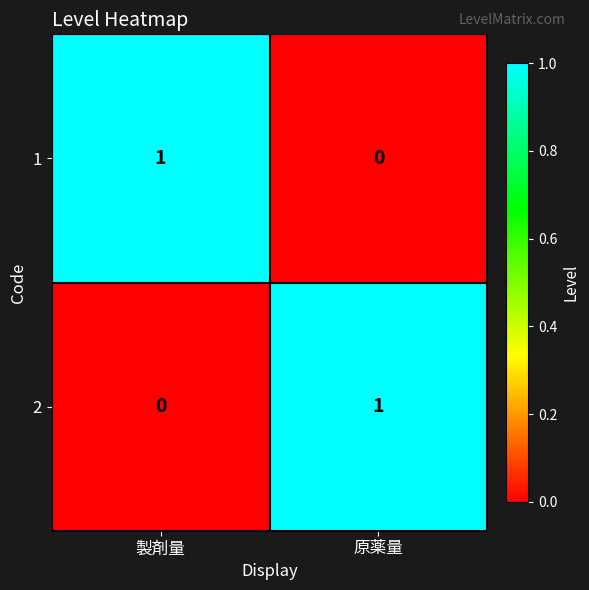

Reading right to left, what are all the values shown in this chart?

1: 原薬量=0	製剤量=1
2: 原薬量=1	製剤量=0